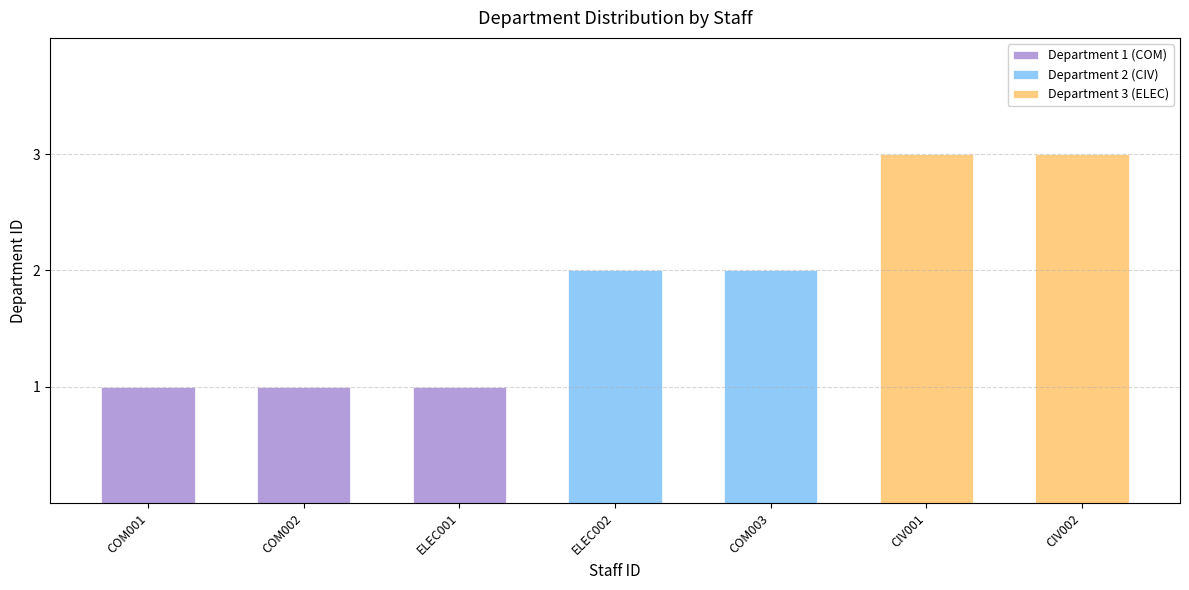

How many data points are above 2?

2